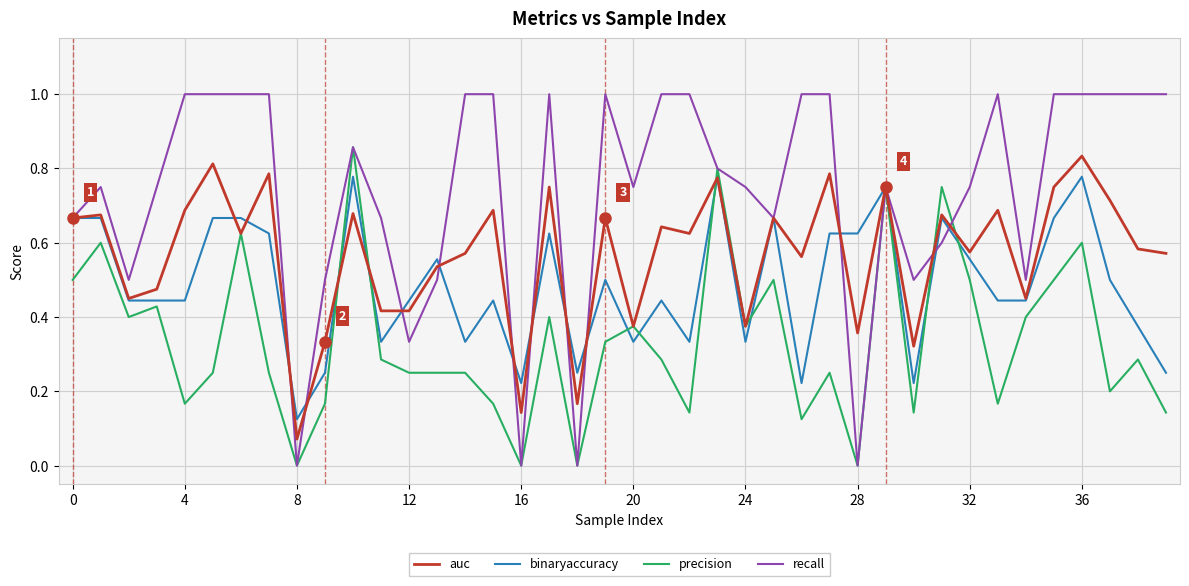

What are all the series names shown in the legend?

auc, binaryaccuracy, precision, recall